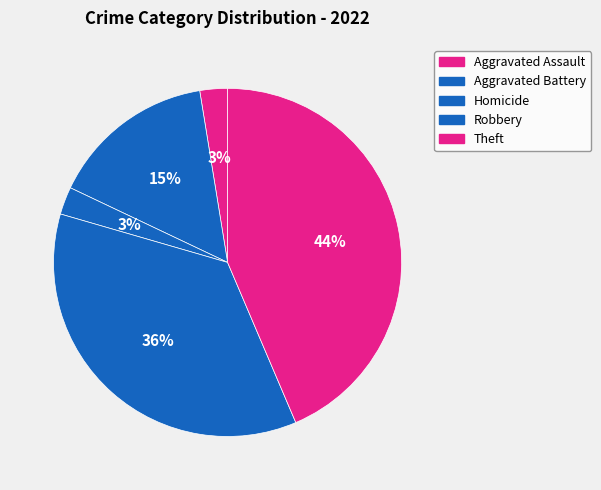

True or false: Theft accounts for 51% of the total.

False